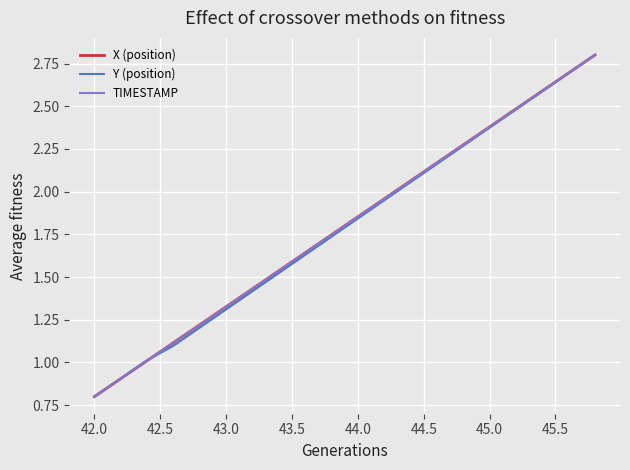

What is the minimum value for X (position)?

0.8